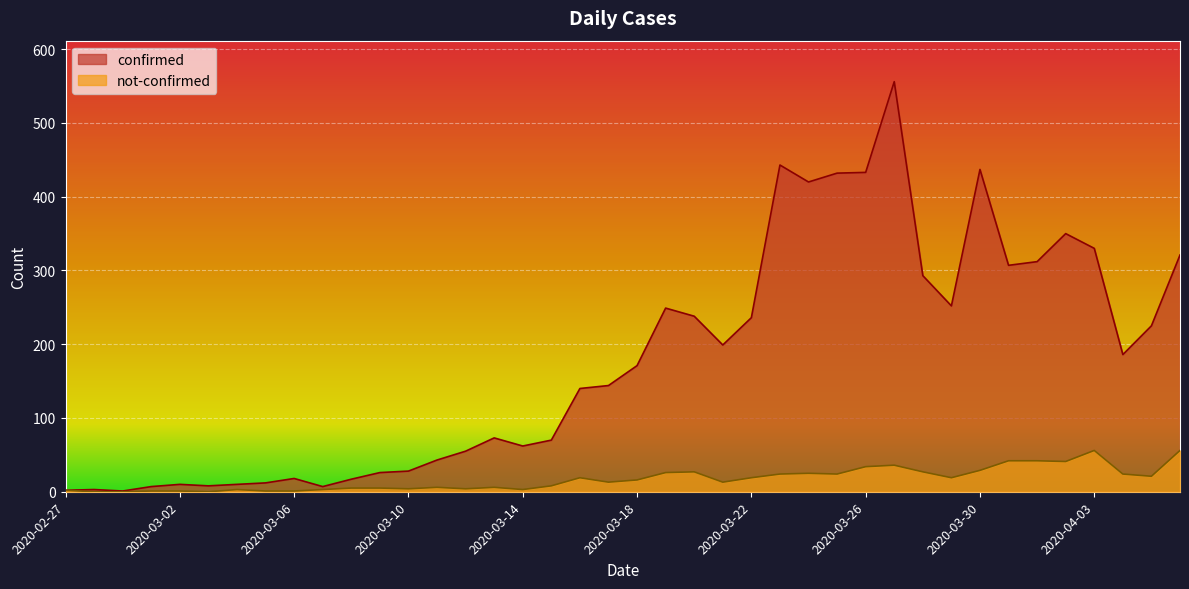

Reading left to right, transcribe all the data shown in this chart.

confirmed: 2	3	1	7	10	8	10	12	18	7	17	26	28	43	55	73	62	70	140	144	171	249	238	199	236	443	420	432	433	556	293	252	437	307	312	350	330	186	225	321
not-confirmed: 2	0	0	1	1	0	3	1	1	3	5	5	4	6	4	6	3	8	19	13	16	26	27	13	19	24	25	24	34	36	27	19	29	42	42	41	56	24	21	56